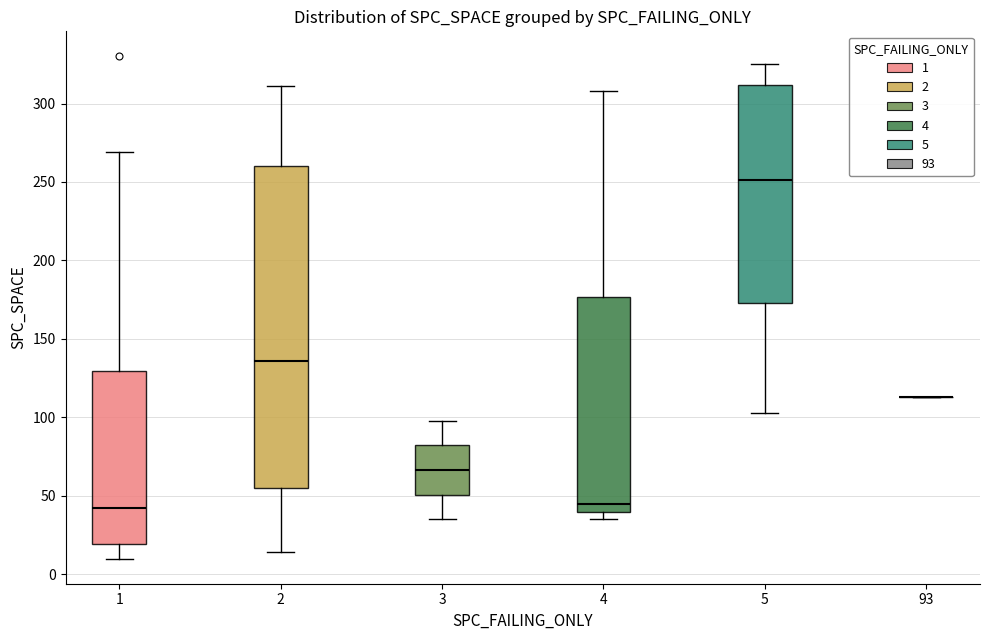

Reading left to right, read every box against the y-axis: the position of its median line, the range the box covers, and the ends of its whiskers. The values are not printed on the chart, so give them approximately, as read against the axis.

1: median 45, box 20 to 130, whiskers 10 to 270
2: median 135, box 55 to 260, whiskers 15 to 310
3: median 65, box 50 to 80, whiskers 35 to 100
4: median 45, box 40 to 175, whiskers 35 to 310
5: median 250, box 175 to 310, whiskers 105 to 325
93: box collapsed to a line at 115, whiskers 115 to 115